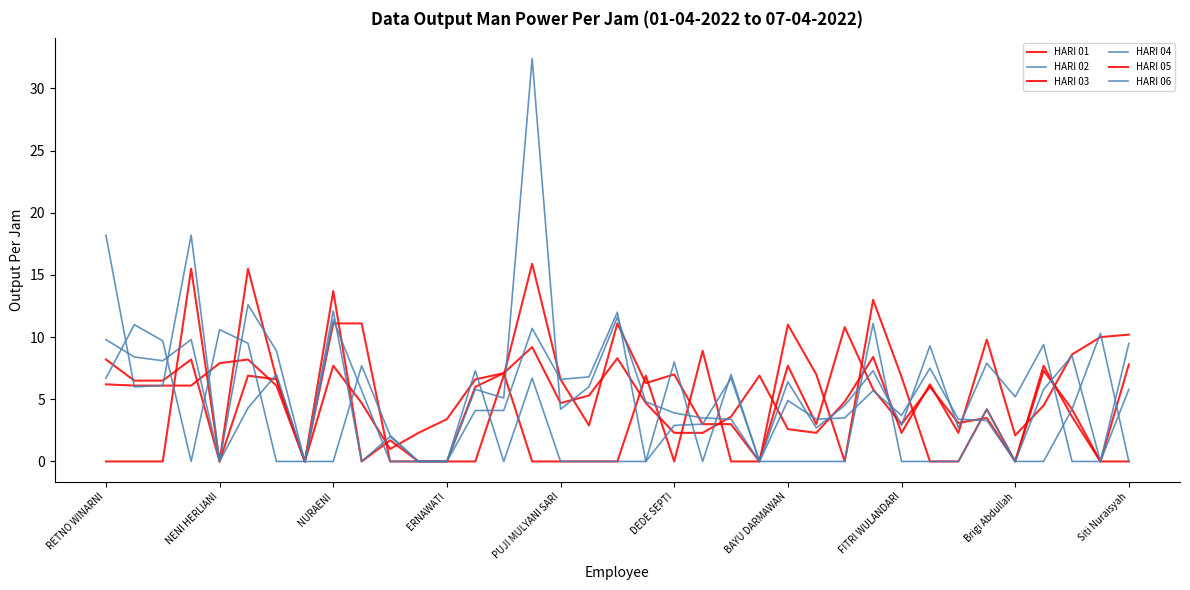

List the series in order of their peak value, lowest first.

HARI 01, HARI 04, HARI 06, HARI 05, HARI 03, HARI 02